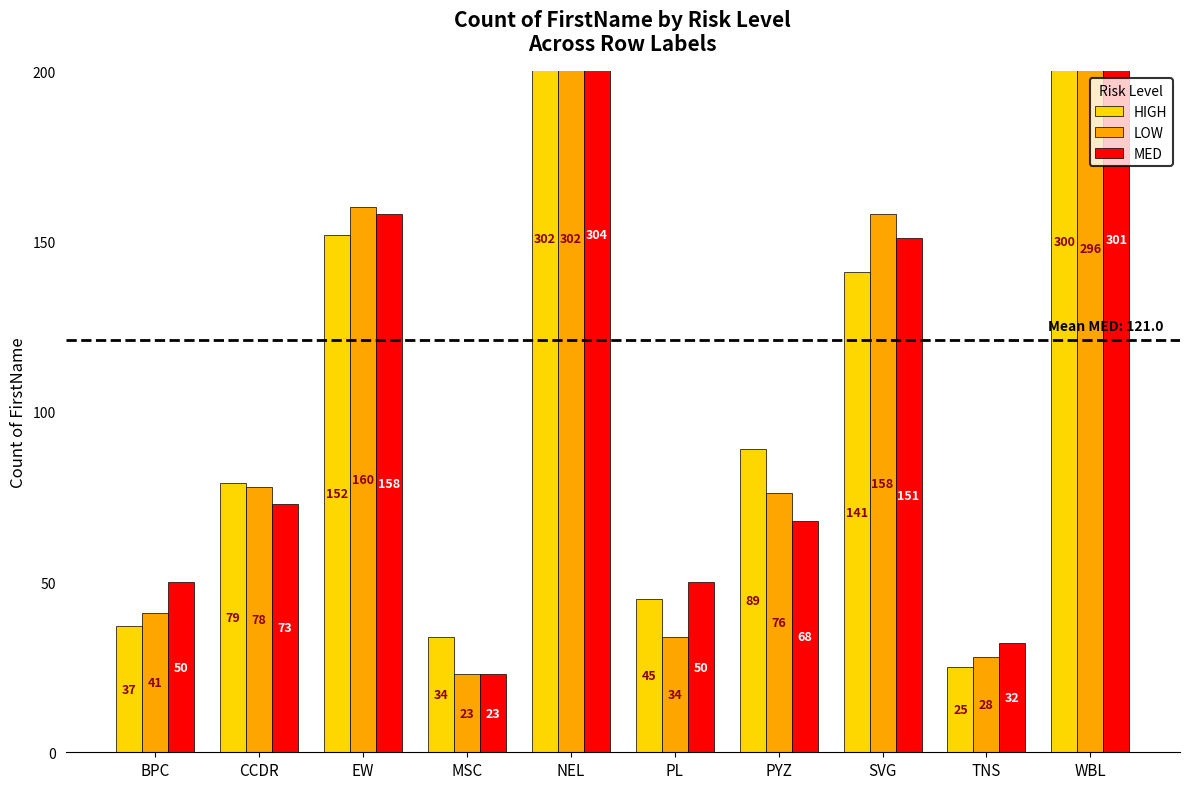

How many data points in HIGH are less than 89?

5